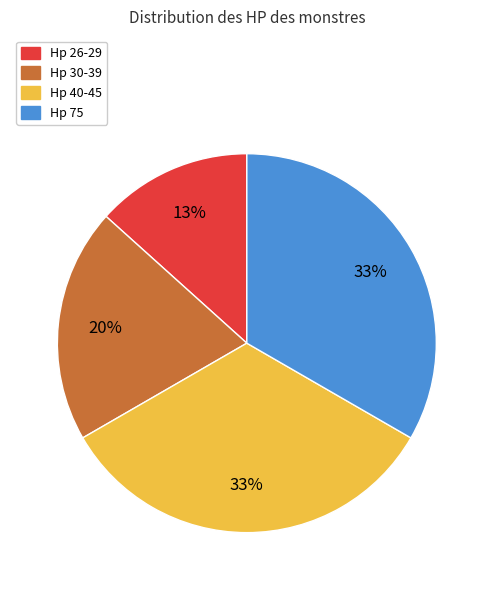

Does Hp 30-39 account for over 50% of the chart?

No